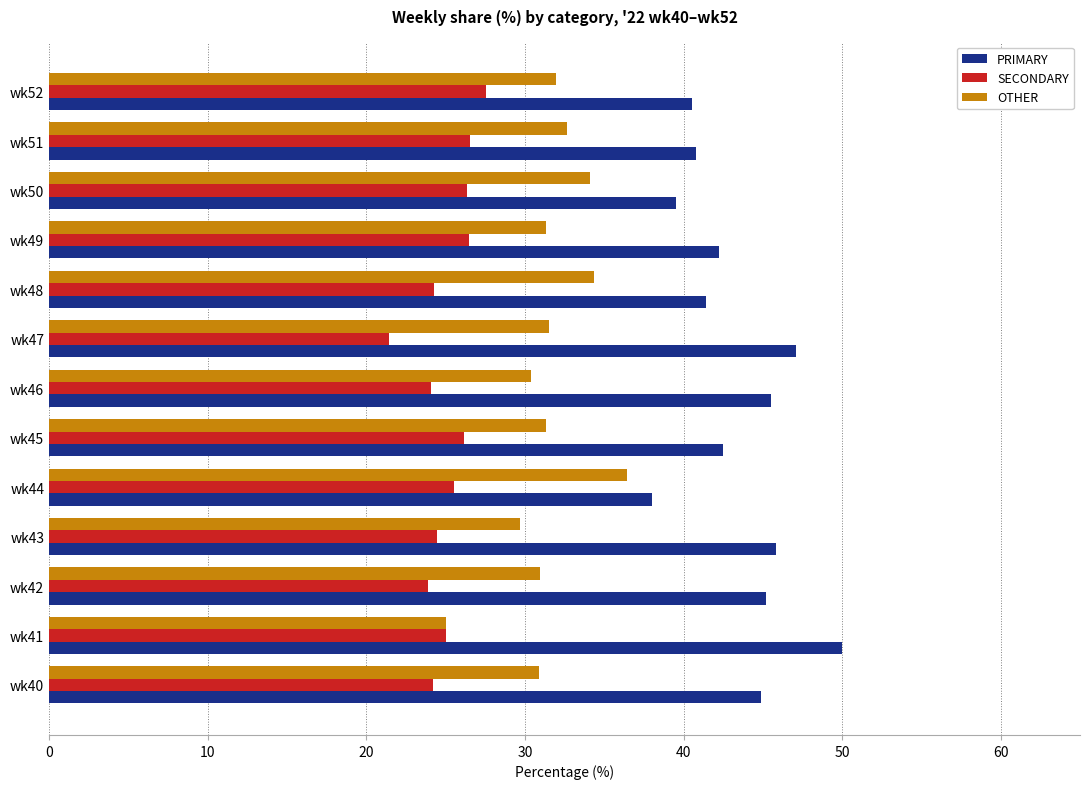

What is the maximum value shown in the chart?

50.0